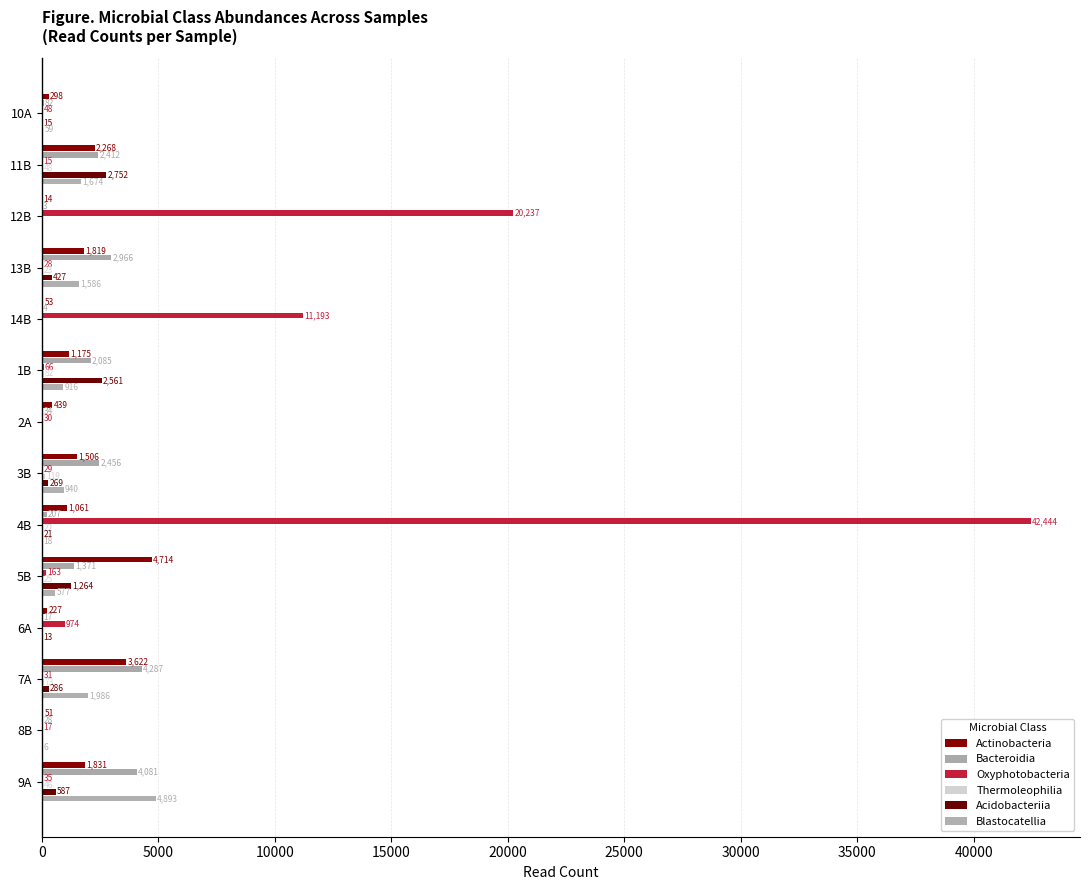

At which label does Acidobacteriia reach its peak?

11B